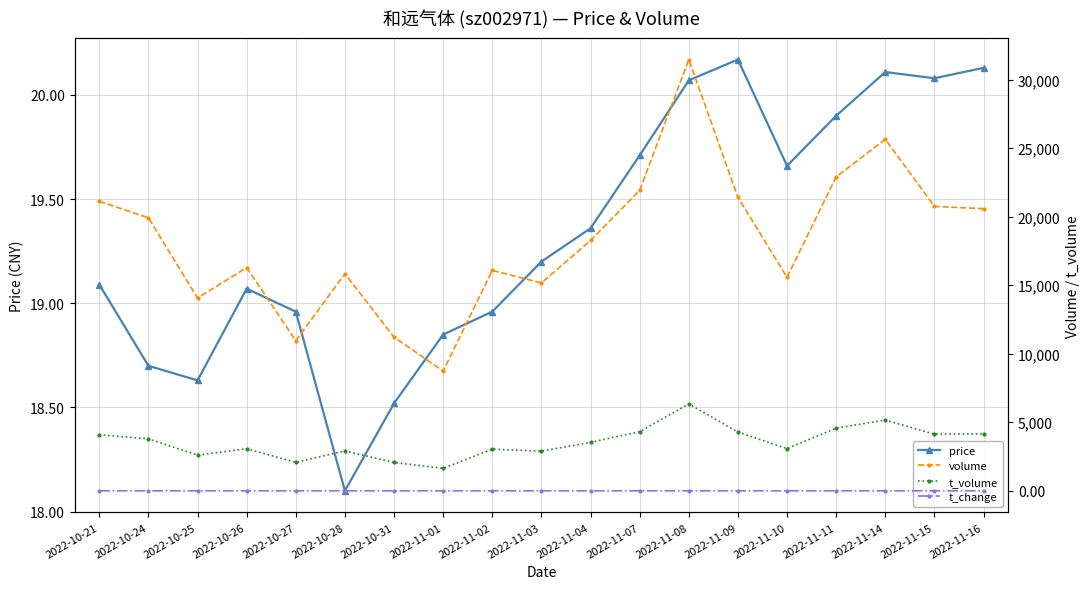

True or false: price has more than 1 interior local peaks.

True